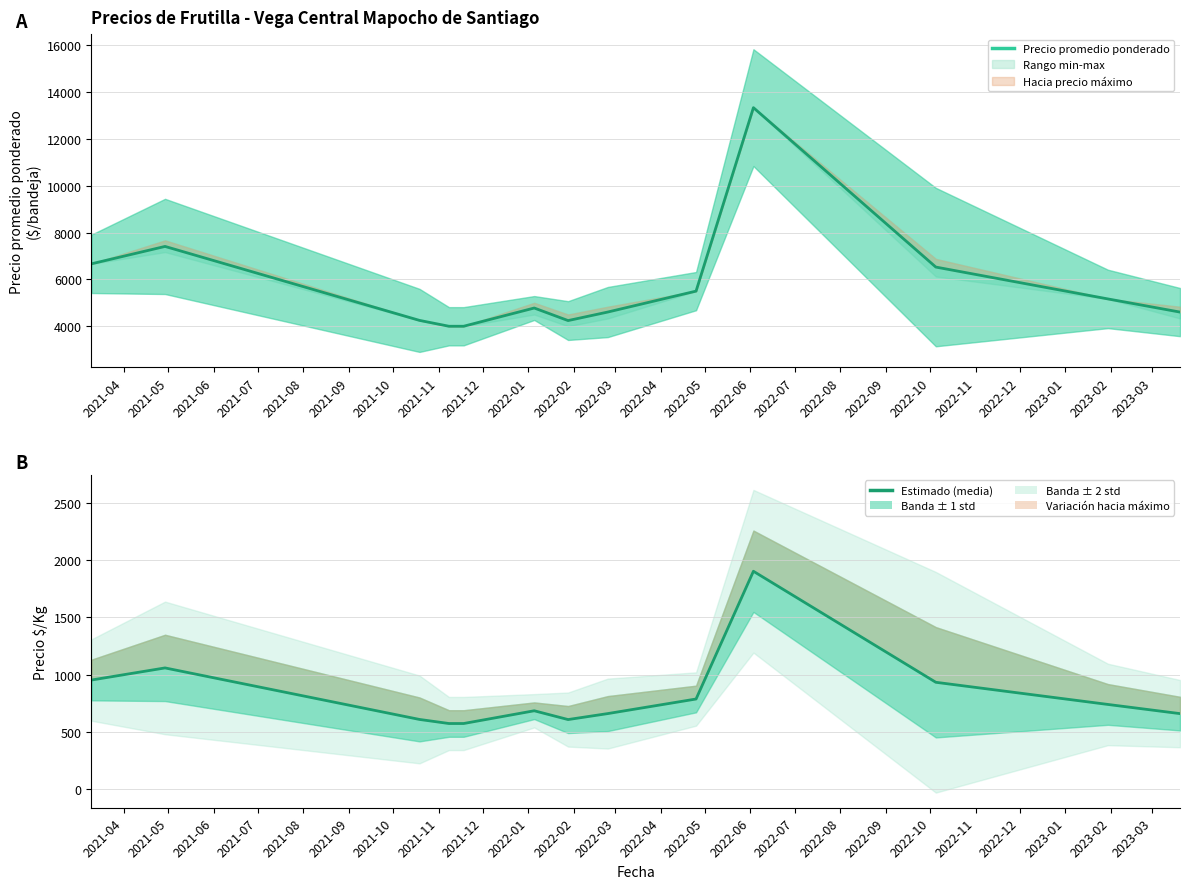

True or false: Precio promedio ponderado has more than 0 points higher than both neighbors.

True